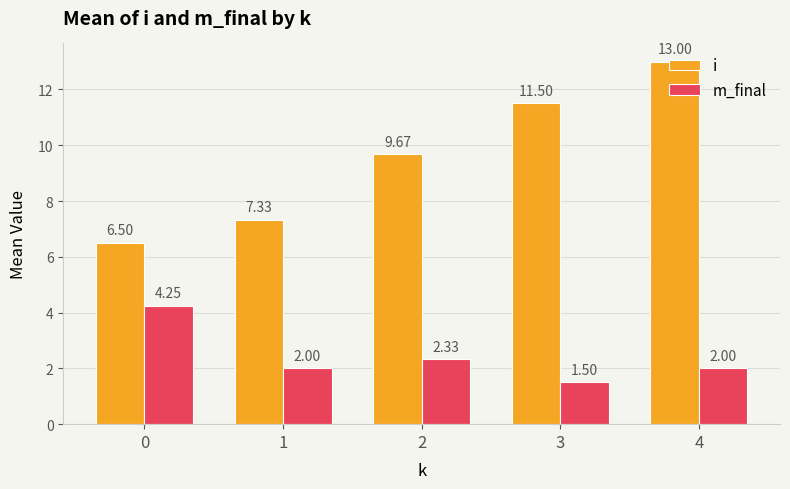

What is the value of the i bar at the 2nd from the left?

7.3